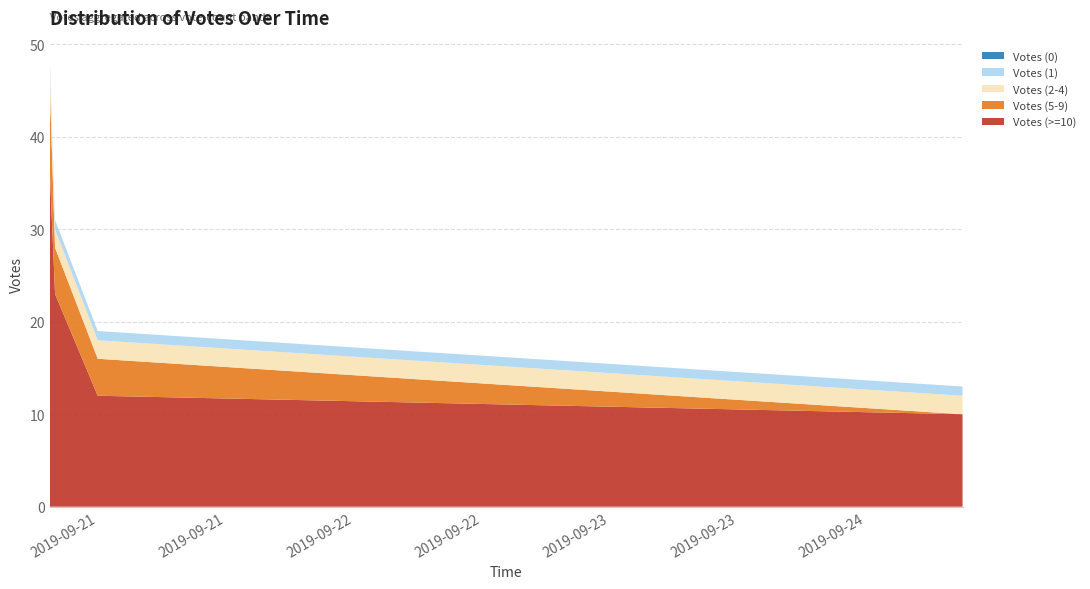

Reading left to right, what are all the values shown in this chart?

Votes (>=10): 36	23	12	10
Votes (5-9): 9	5	4	0
Votes (2-4): 2	2	2	2
Votes (1): 1	1	1	1
Votes (0): 0	0	0	0